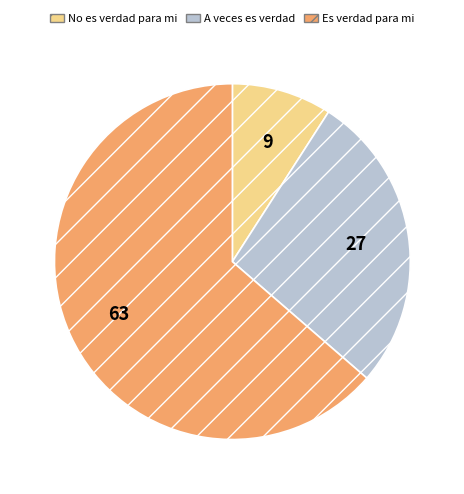

Count the number of slices in the pie.

3